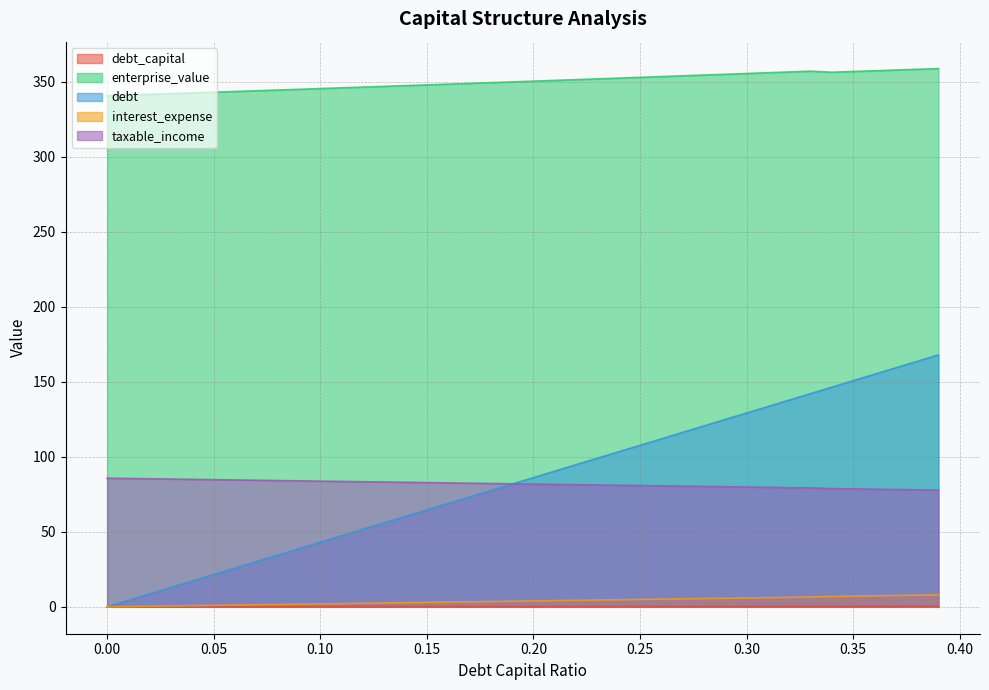

The debt_capital series shows 0.3 at 0.27. True or false?

True